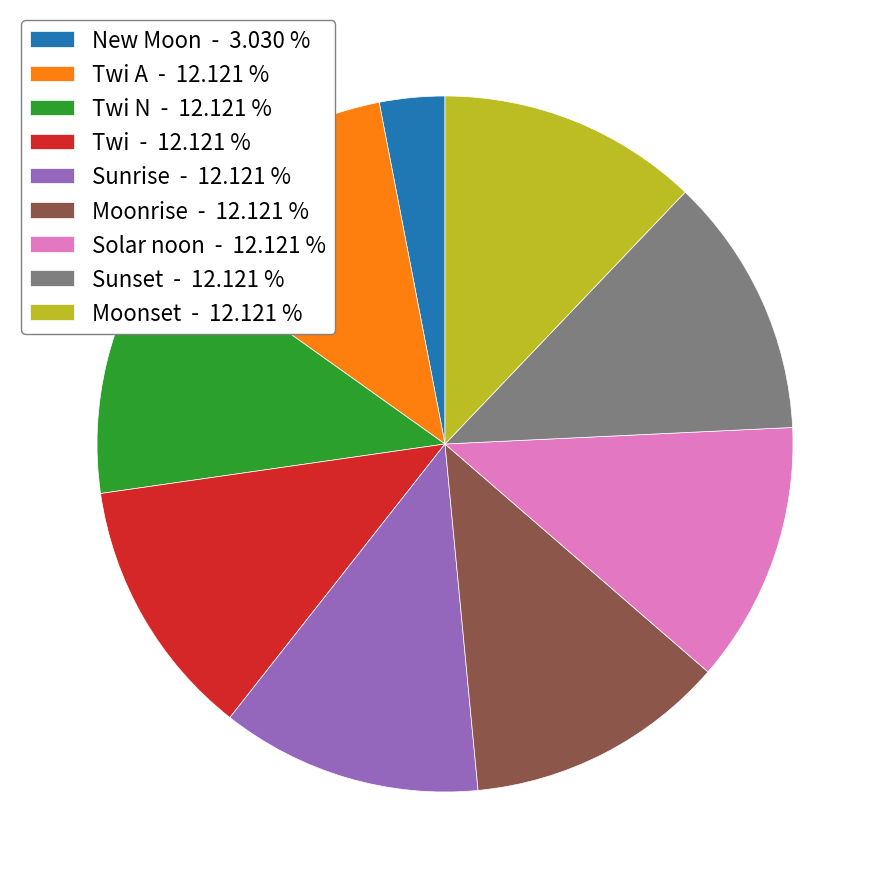

Which slice is the smallest?

New Moon - 3.030 %